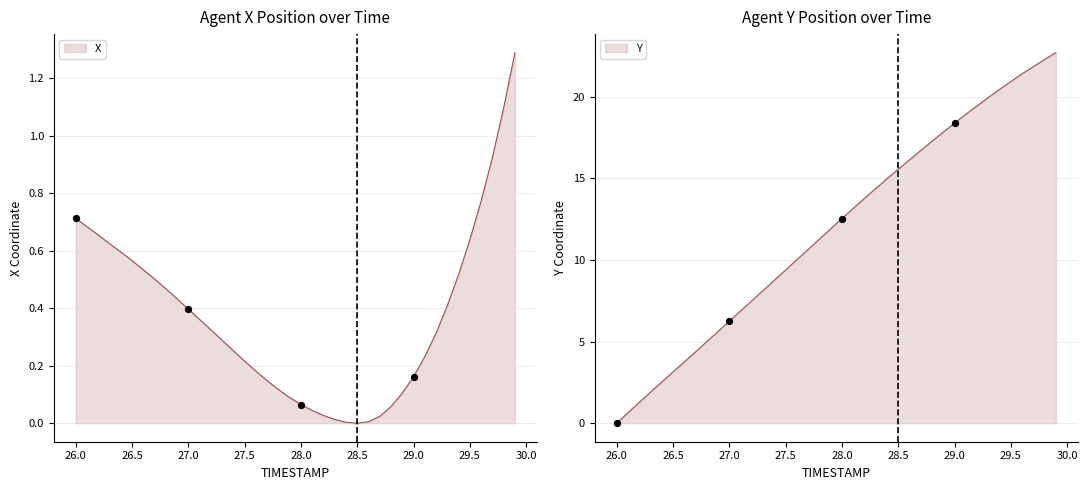

At how many categories does at least one series exceed 4?

33